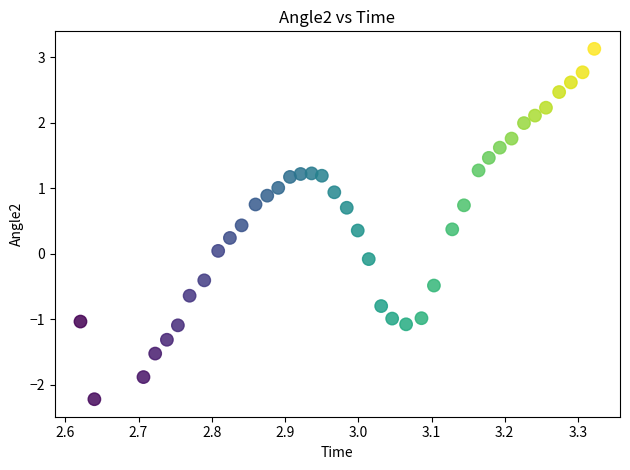

What is the range of Y values (max minus min)?

5.3